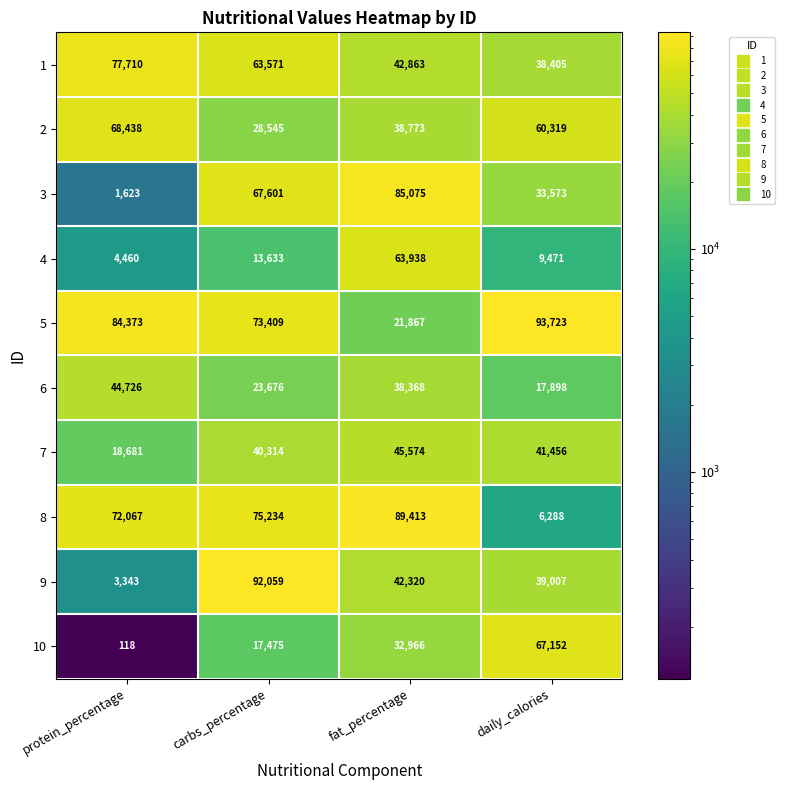

Count the 3 values in the range 33573 to 85075.

3